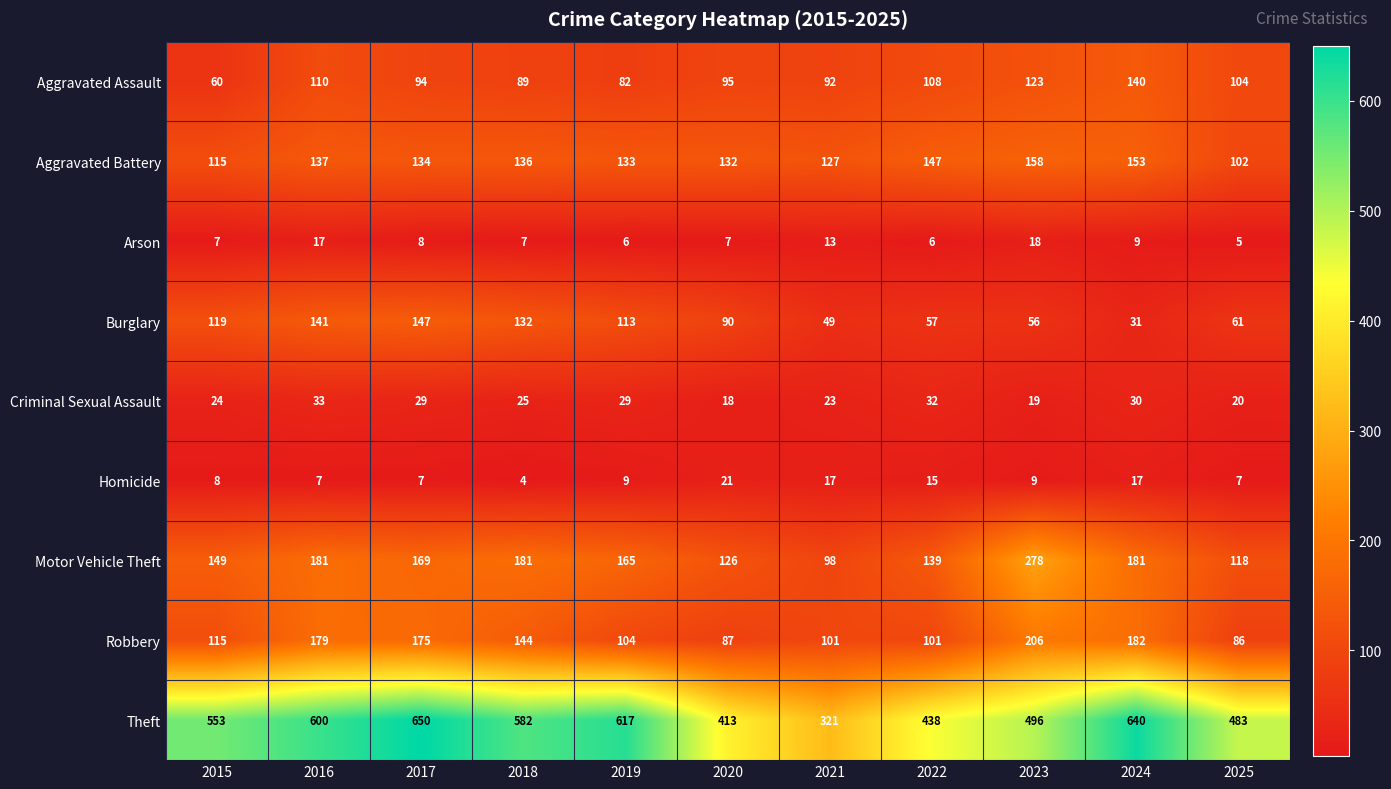

At which category is the sum across all series the highest?

2017